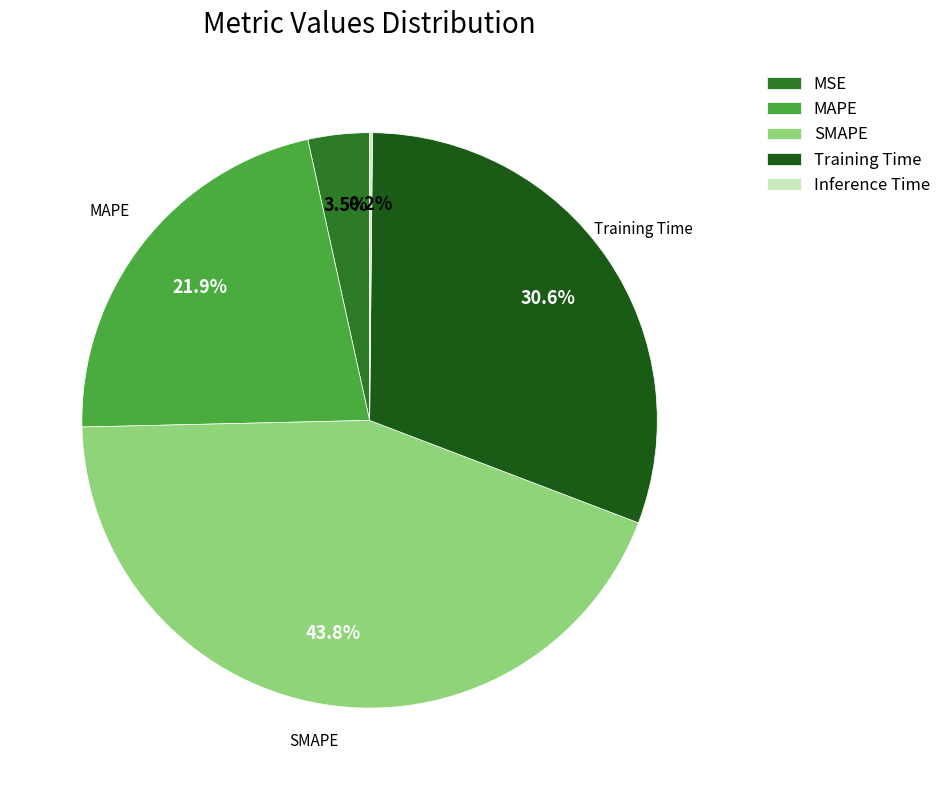

Which category has the biggest portion of the pie?

SMAPE